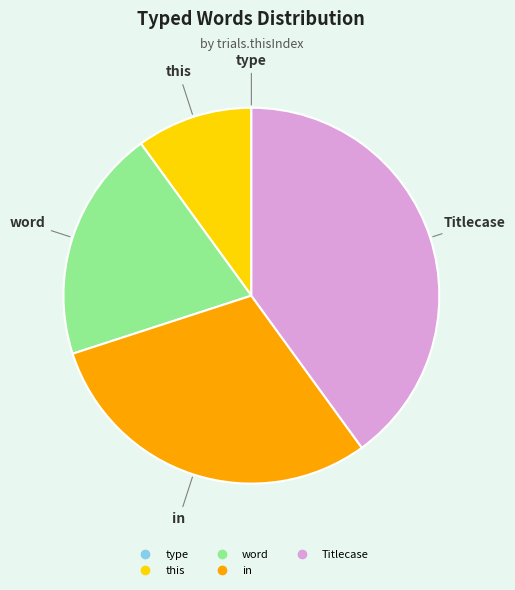

What is the largest slice in the pie chart?

Titlecase